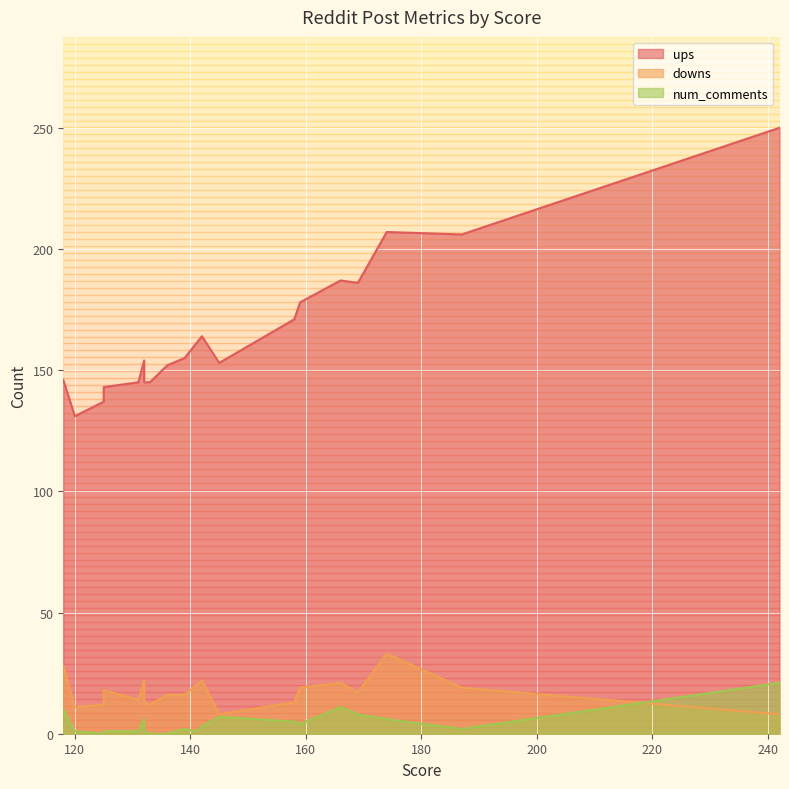

What is the total value across all series at 187?

227